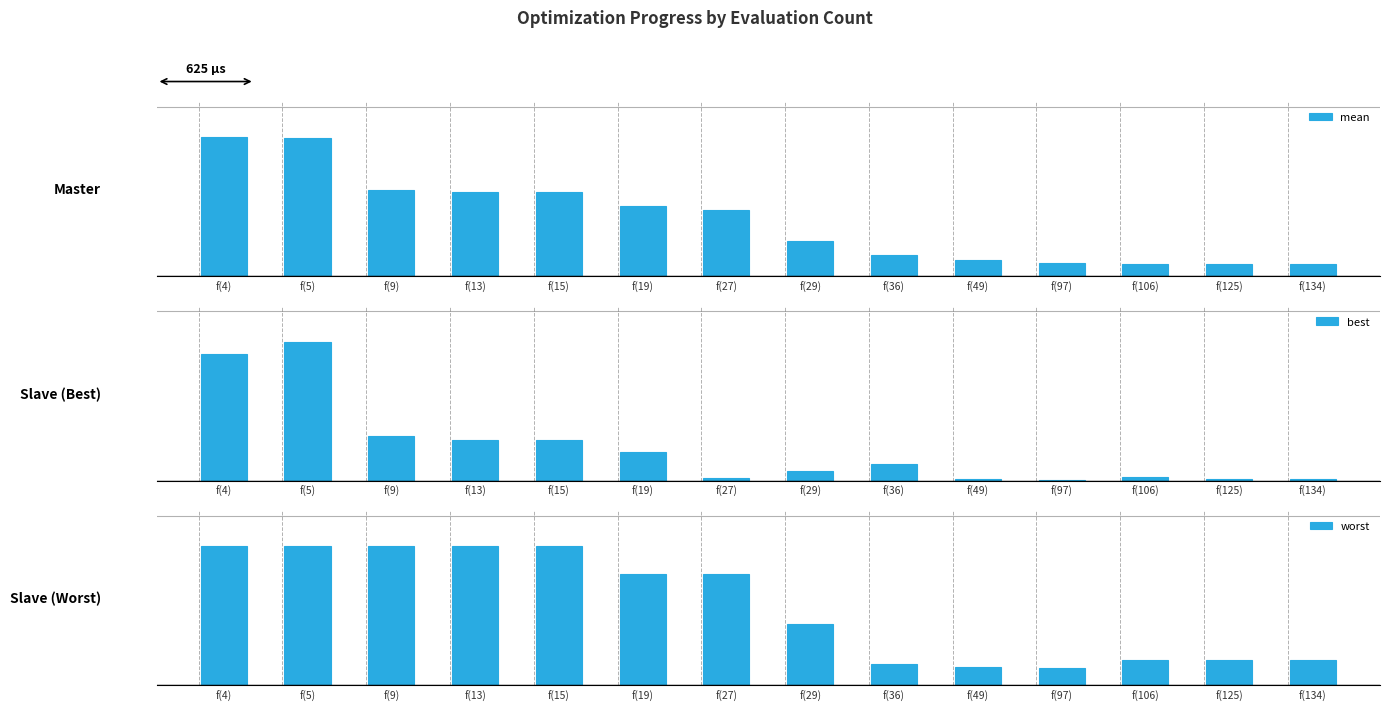

What is the difference between the second highest and second lowest values in the best series?

2.0